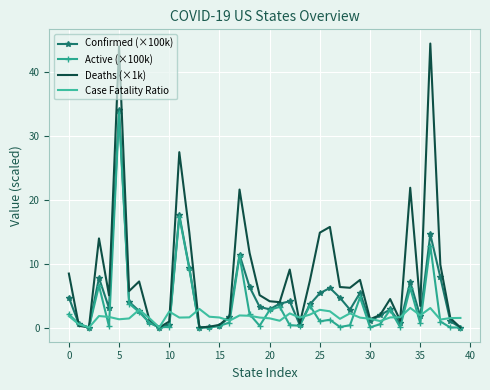

What is the maximum value for Confirmed (×100k)?

34.0